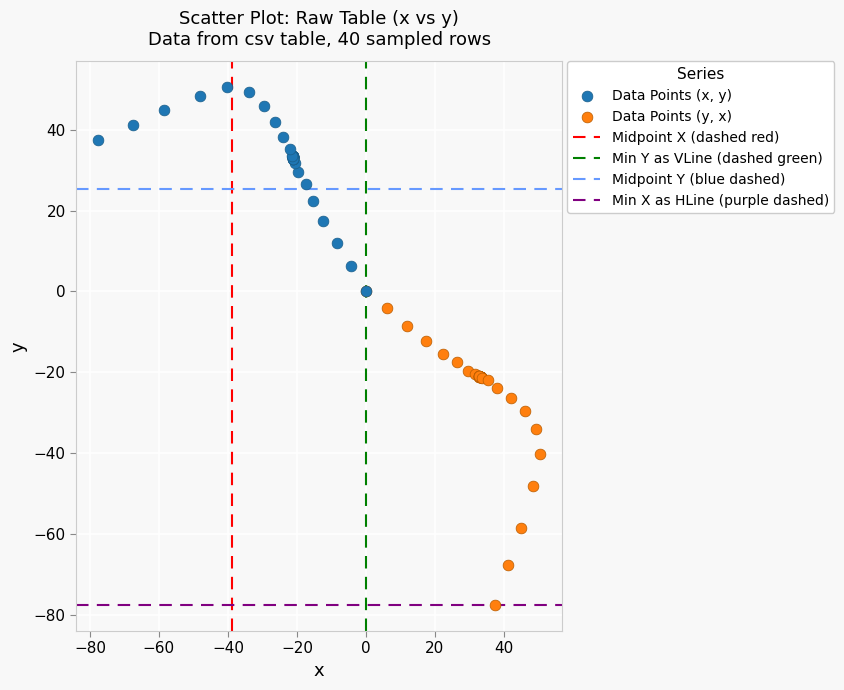

Which series contains the lowest Y value?

Data Points (y, x)